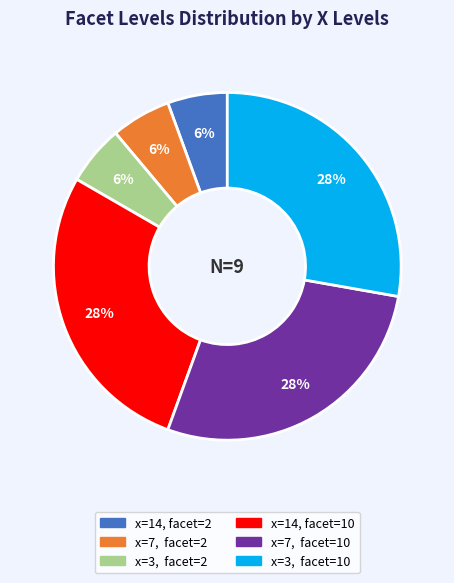

To the nearest percent, what is the average slice percentage?

17%